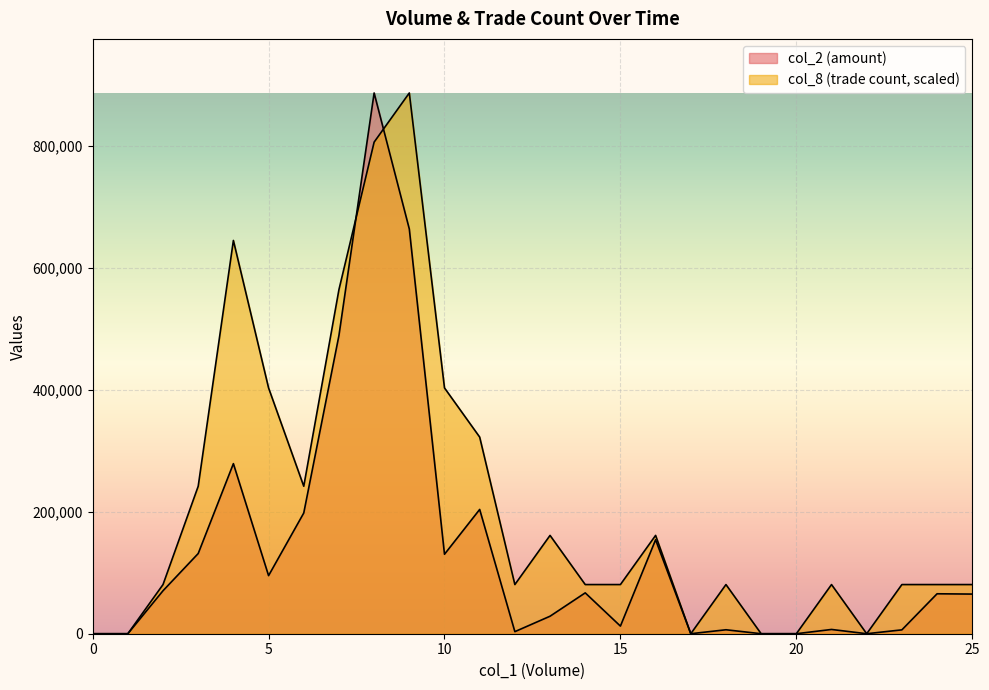

How many data points does each series have?

26